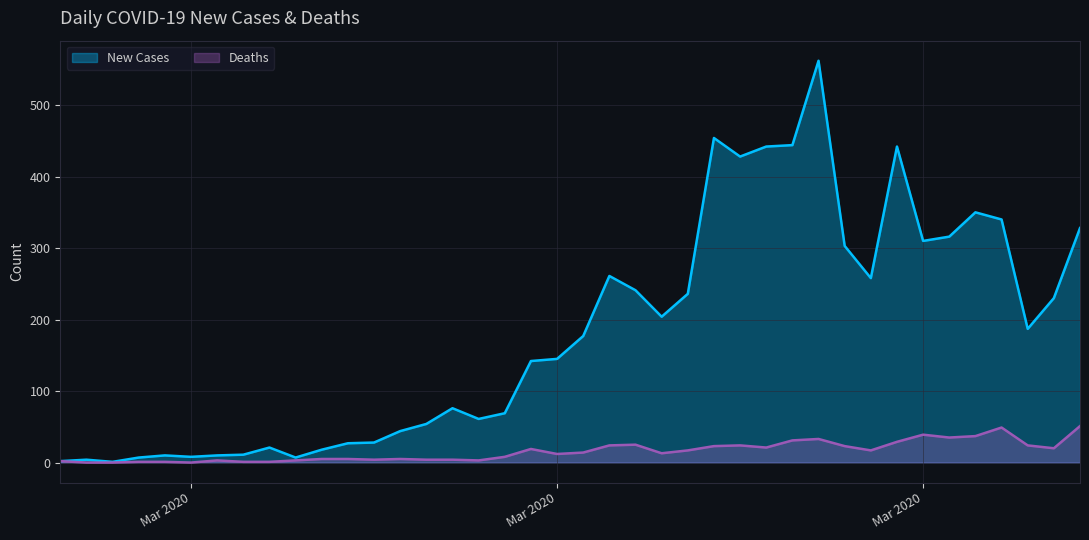

At how many categories does at least one series exceed 383?

6